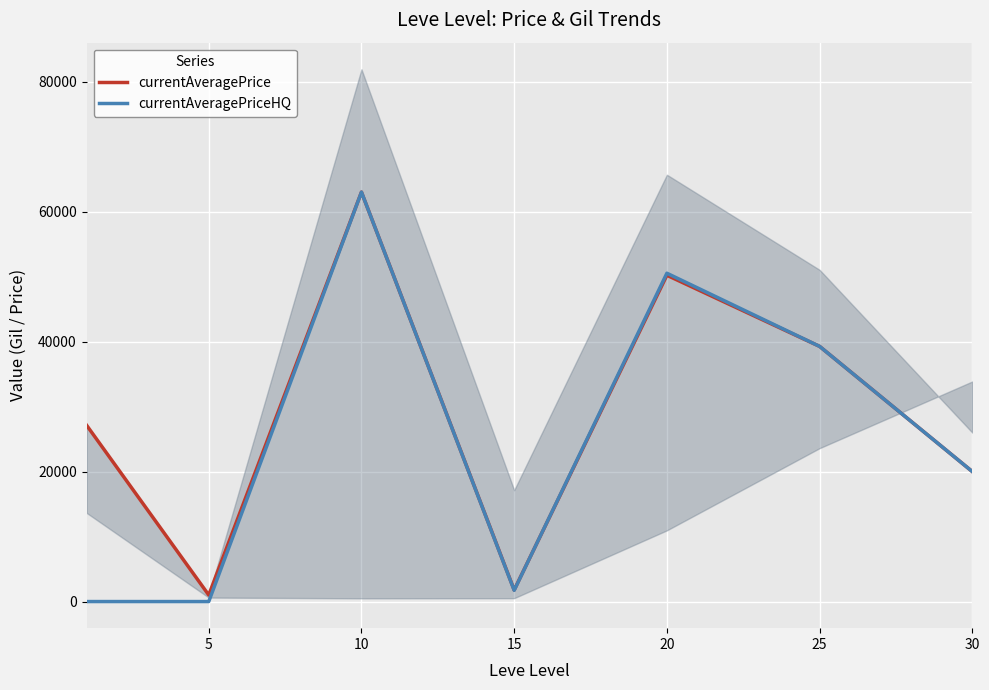

Which series has the largest total across all categories?

currentAveragePrice